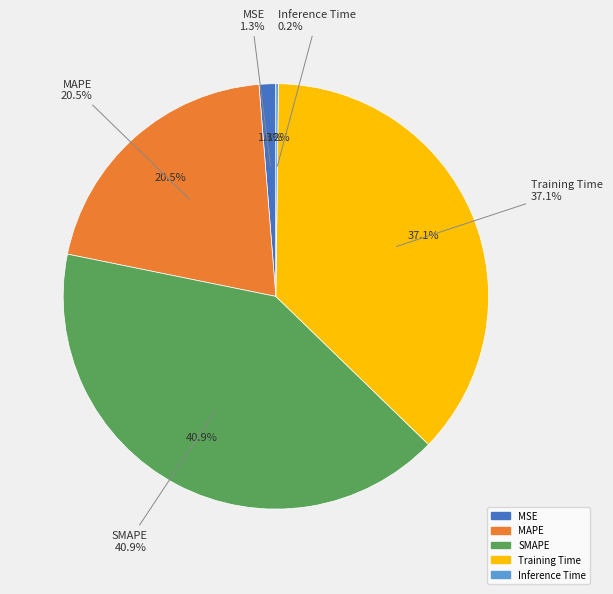

What is the ratio of the value at Training Time to the value at SMAPE?

0.9